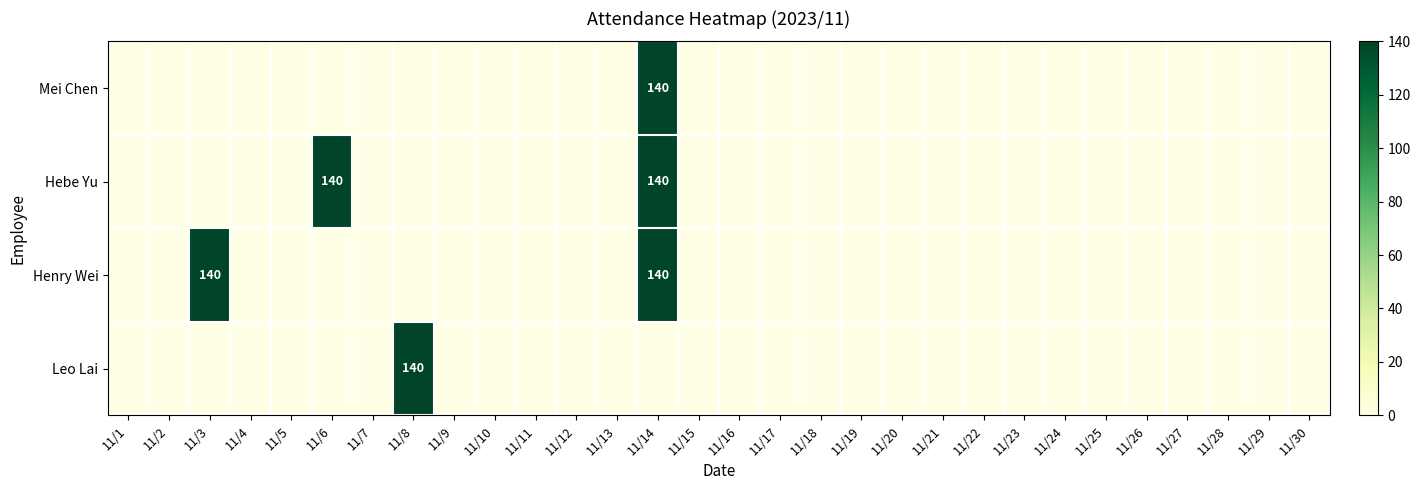

Rank the categories by Henry Wei value from lowest to highest.

11/1, 11/2, 11/4, 11/5, 11/6, 11/7, 11/8, 11/9, 11/10, 11/11, 11/12, 11/13, 11/15, 11/16, 11/17, 11/18, 11/19, 11/20, 11/21, 11/22, 11/23, 11/24, 11/25, 11/26, 11/27, 11/28, 11/29, 11/30, 11/3, 11/14